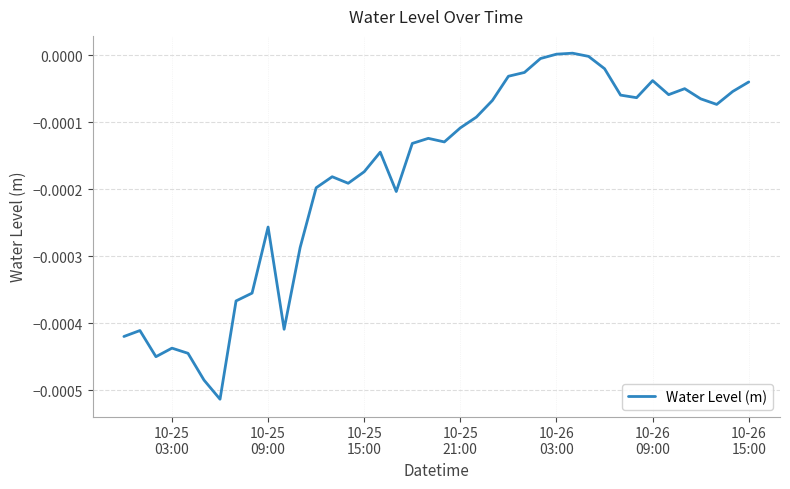

Is this an area chart (filled region under the line)?

No